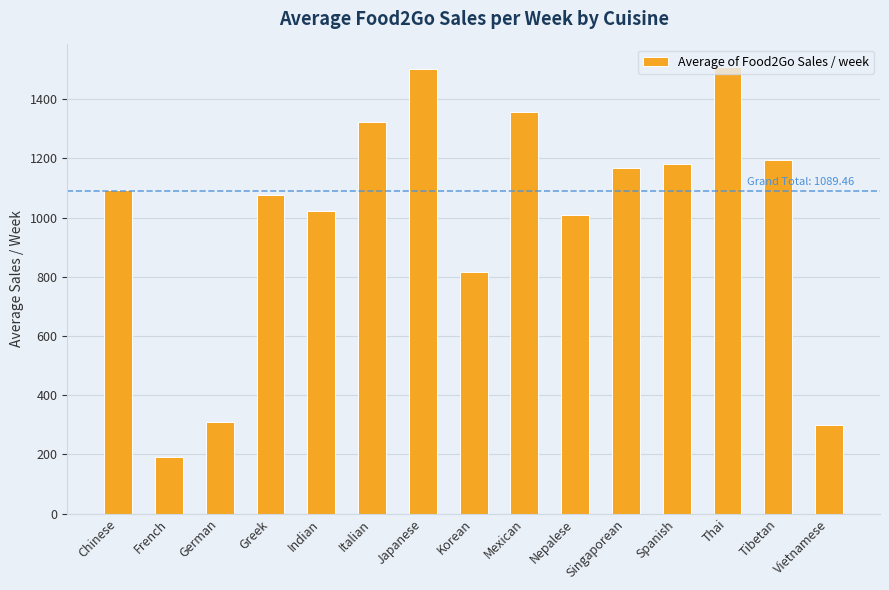

What is the value of the 14th bar from the left?

1195.0